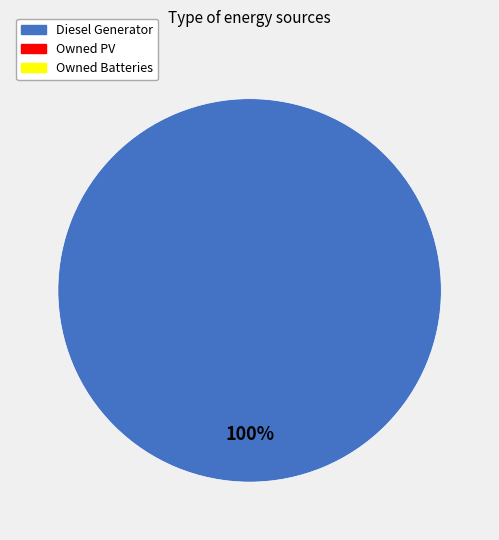

Is there any slice that represents more than half of the pie?

Yes